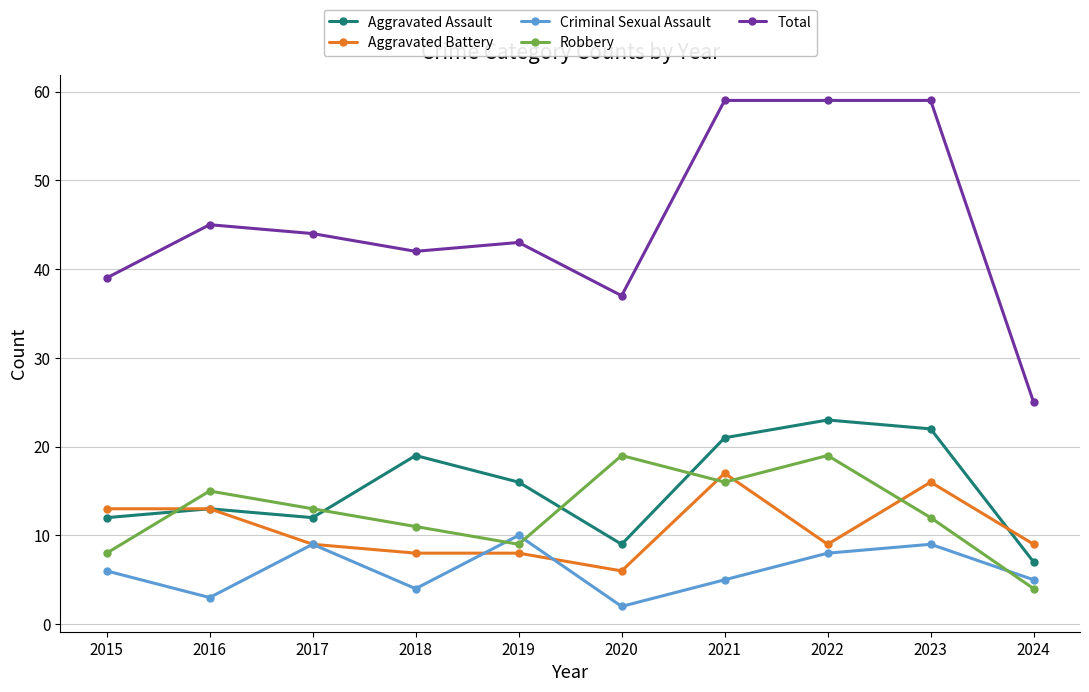

List the series in order of their peak value, lowest first.

Criminal Sexual Assault, Aggravated Battery, Robbery, Aggravated Assault, Total